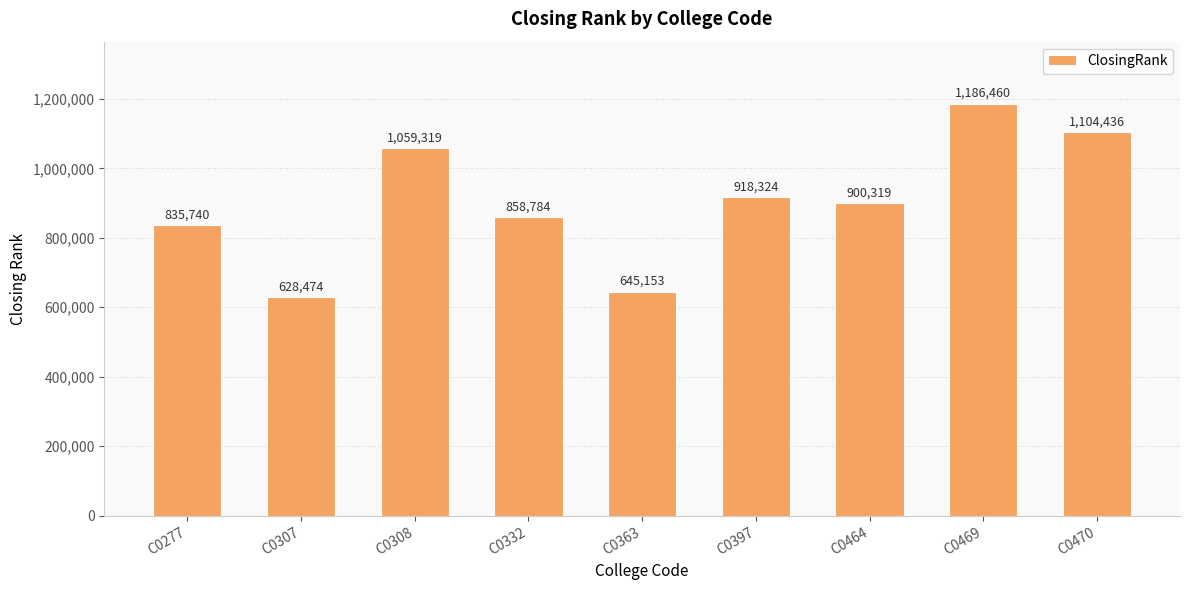

Which has a higher value, C0470 or C0363?

C0470